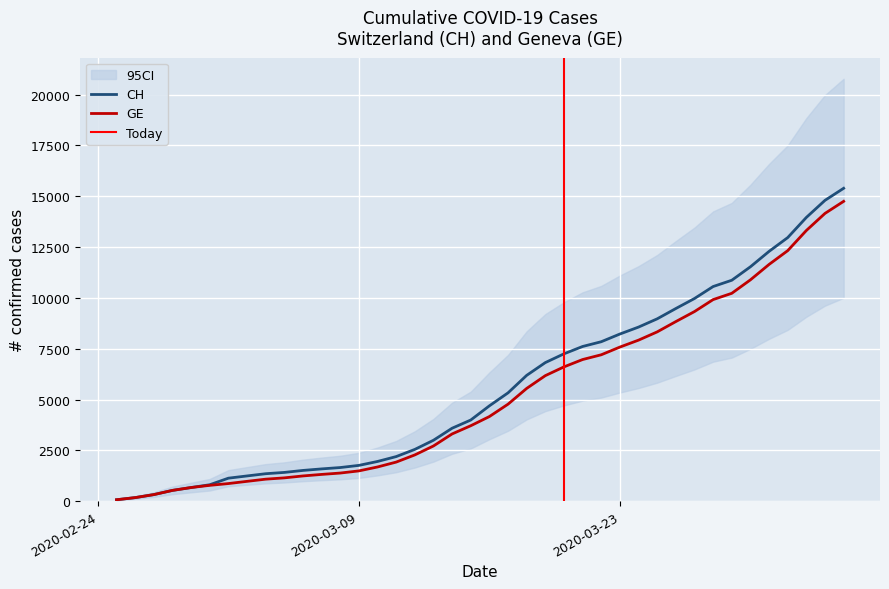

How many series are shown in this chart?

2